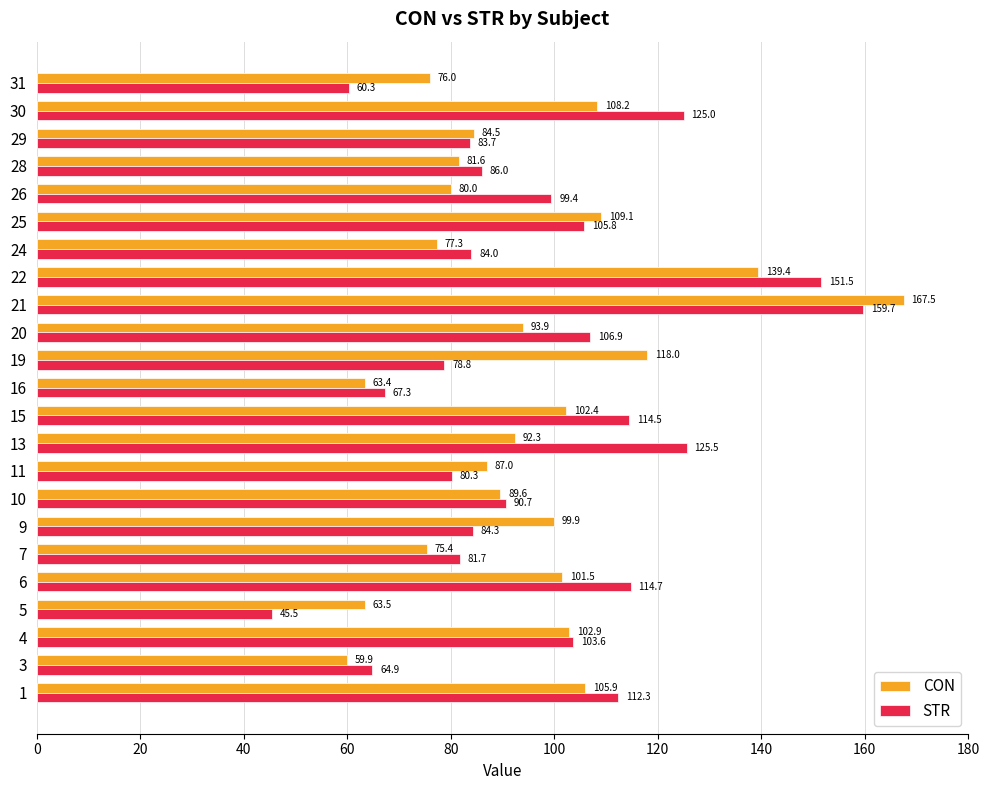

Which series has the largest total across all categories?

STR